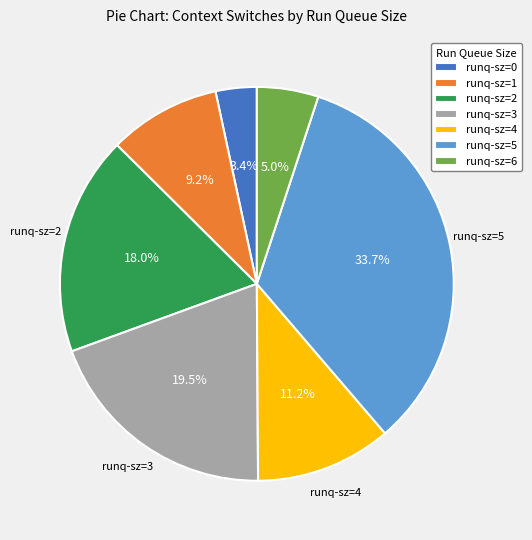

Is there any slice that represents more than half of the pie?

No